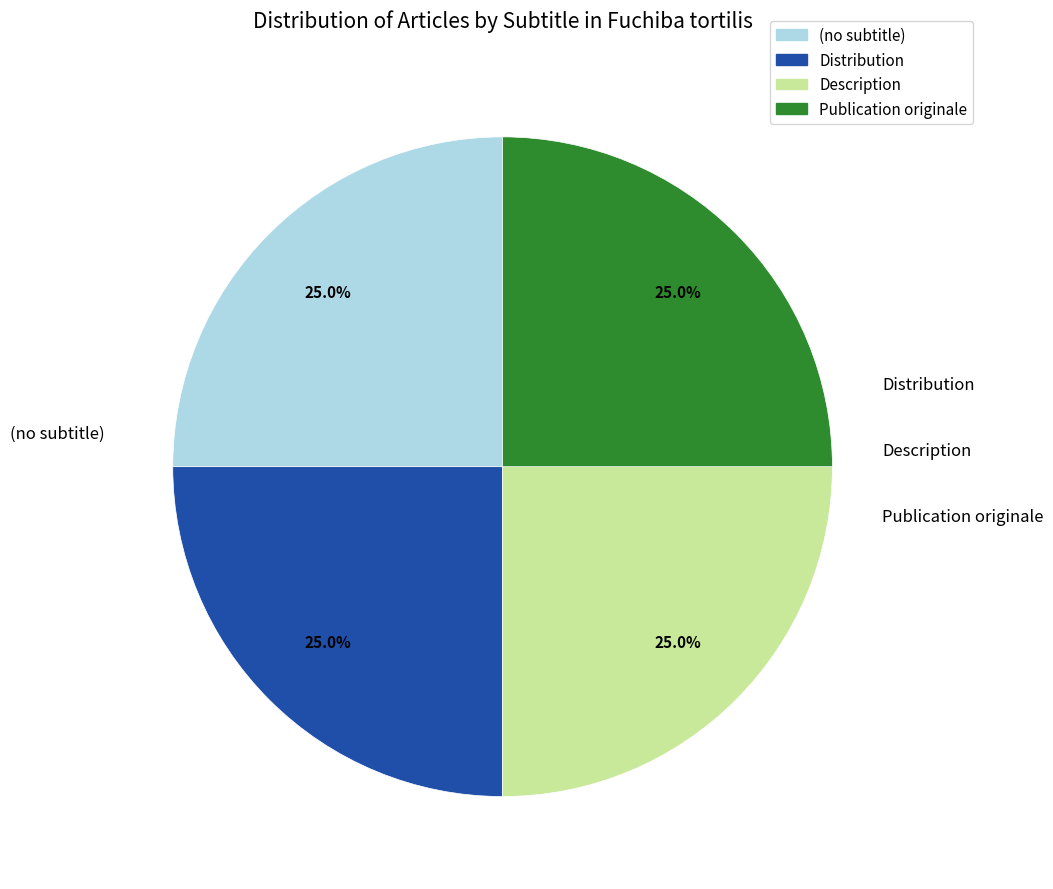

What is the largest slice in the pie chart?

Publication originale